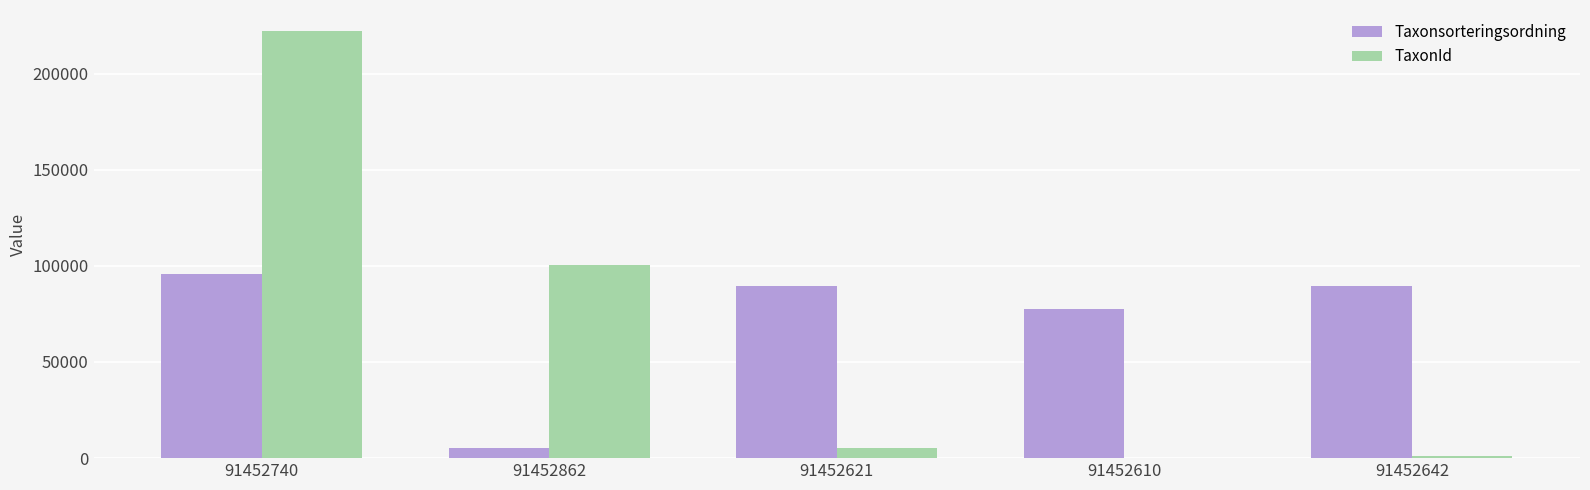

What is the total value across all series at 91452610?

77726